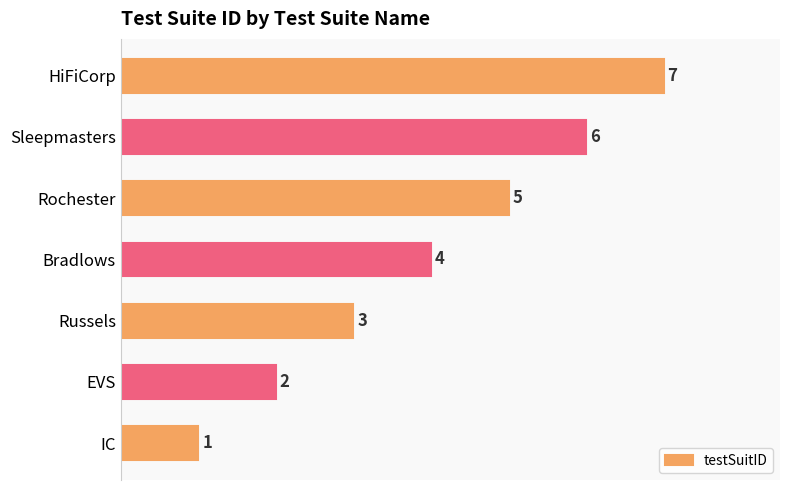

Between Bradlows and IC, which is larger?

Bradlows